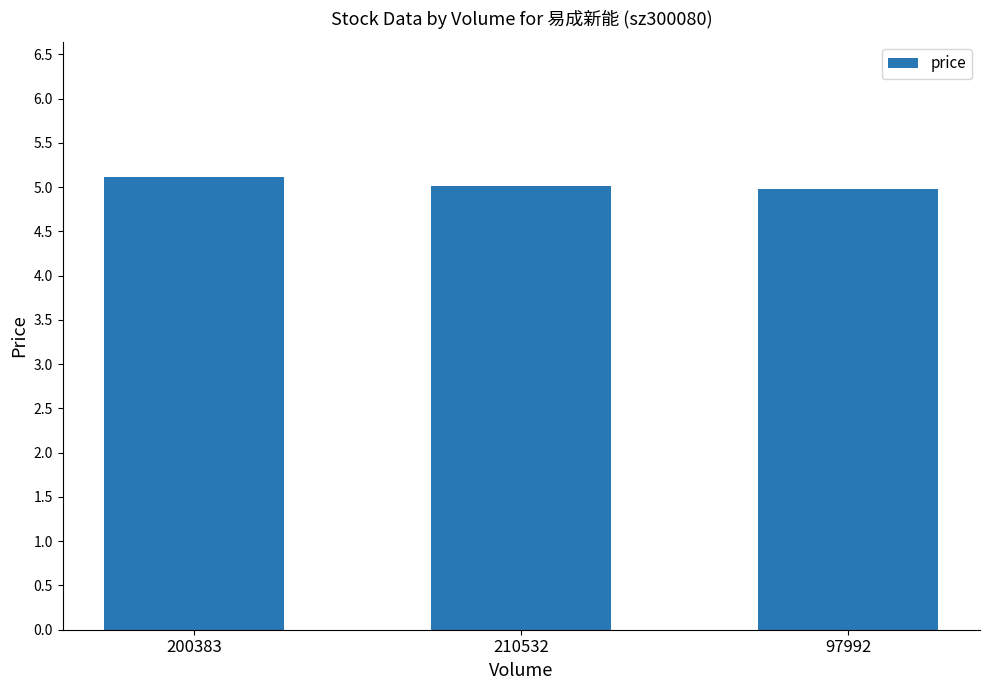

What is the value of the 3rd bar from the left?

5.0